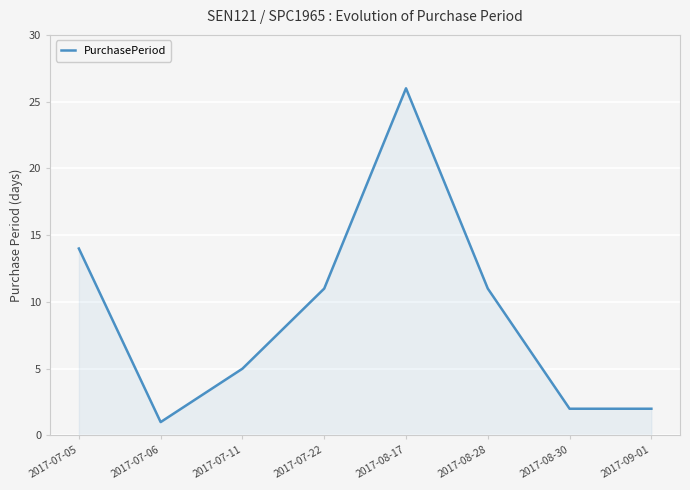

At which category does the data reach its first local peak?

2017-08-17